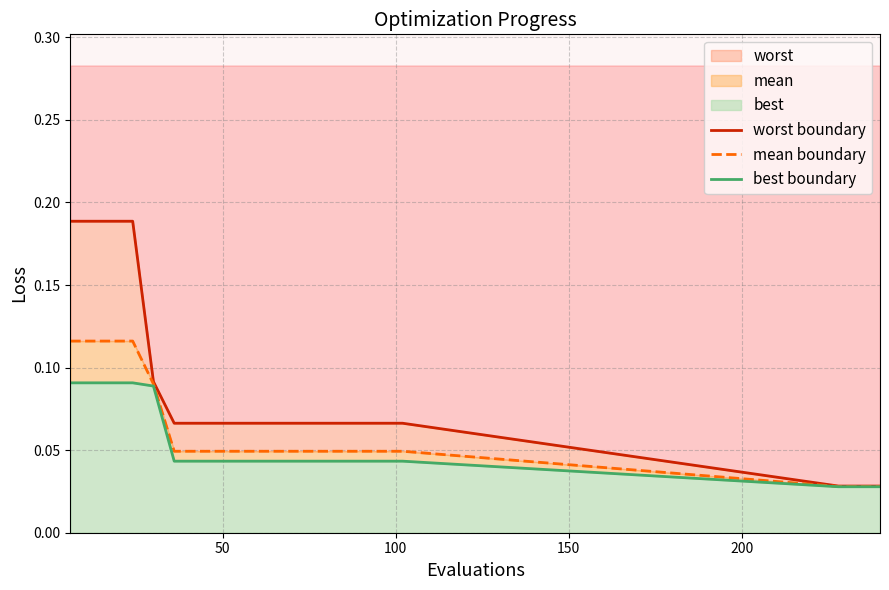

Is it true that worst boundary equals 0.1 at 10?

False